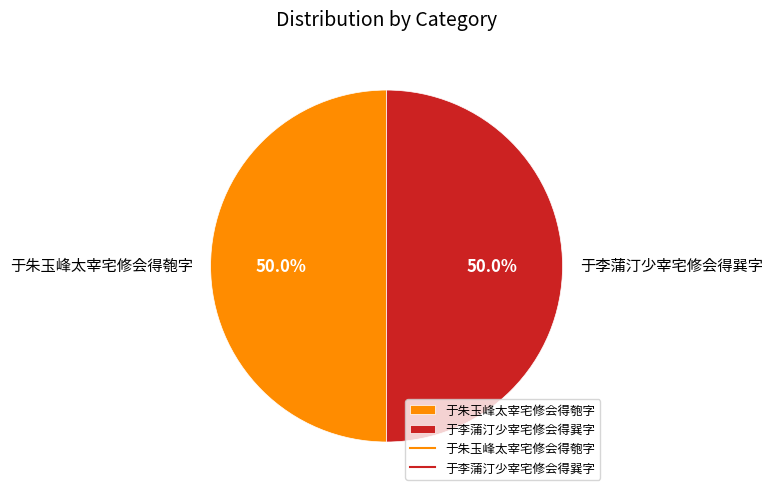

How many slices are in this pie chart?

2